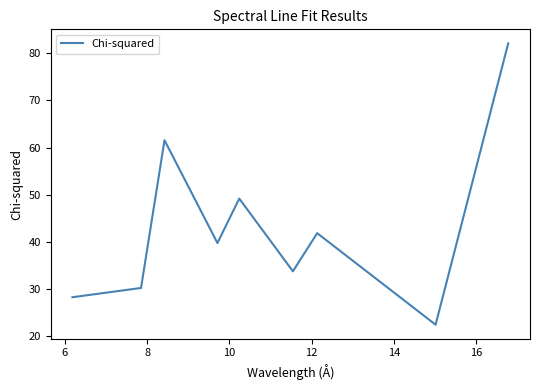

What is the smallest value displayed?

22.5